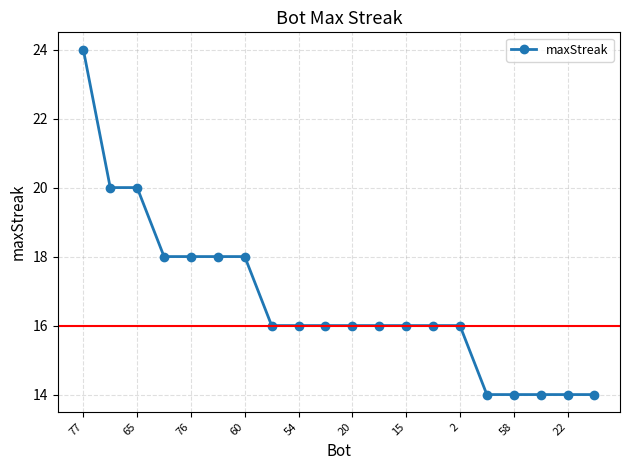

What is the greatest value displayed?

24